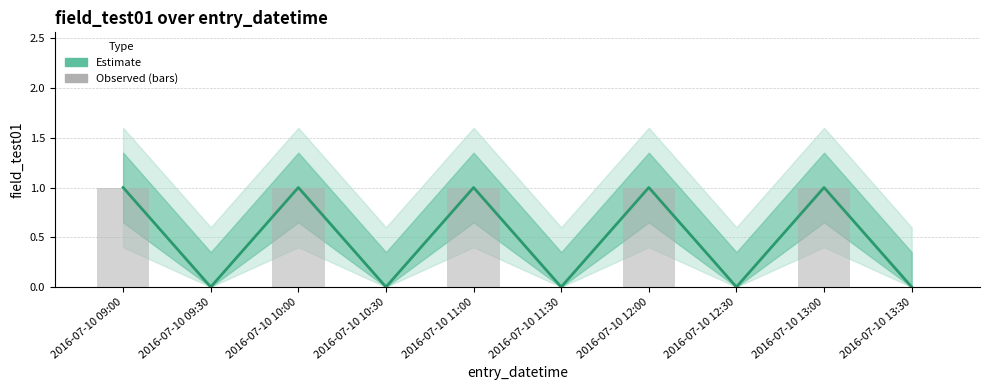

At which label is field_test01 (bars) closest to 0?

2016-07-10 09:30